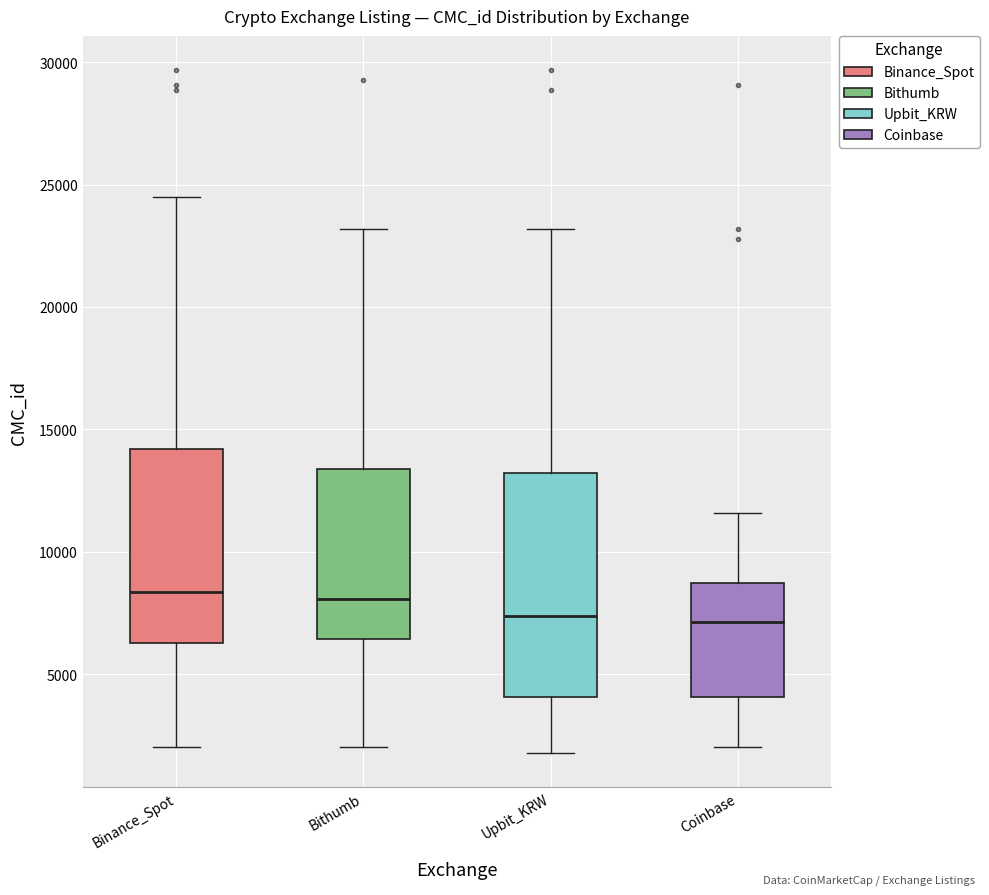

Which box is the tallest, from its lower edge to its upper edge?

Upbit_KRW